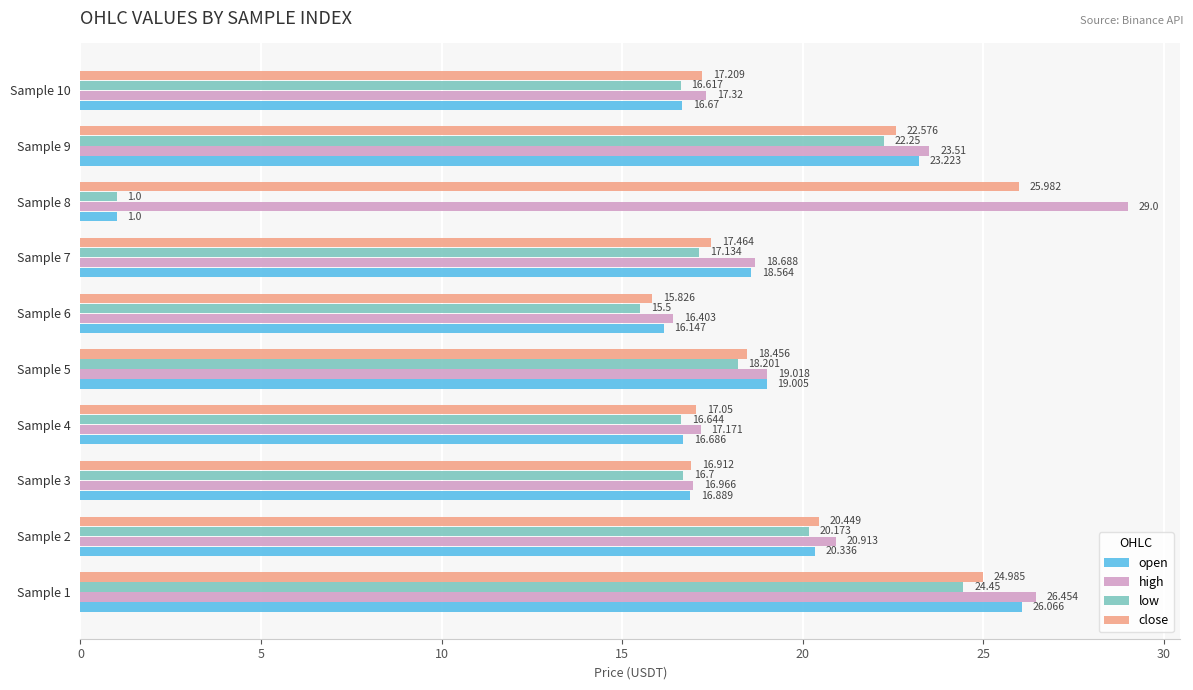

What is the highest value of the close series?

26.0